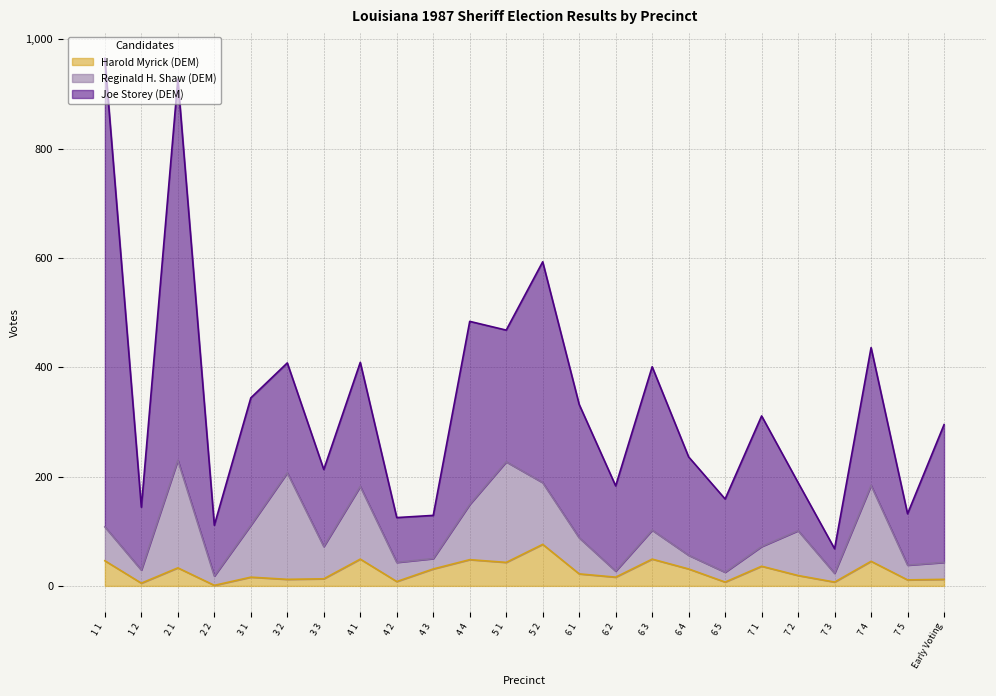

Which series has the widest spread of values?

Joe Storey (DEM)